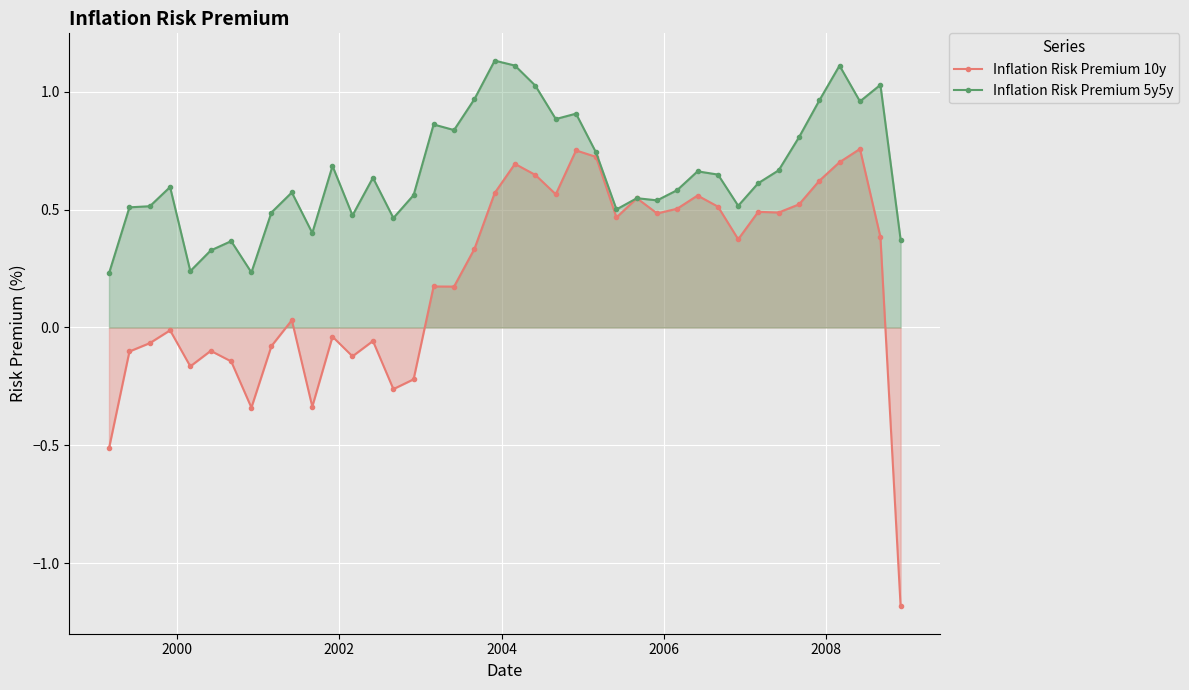

True or false: Inflation Risk Premium 10y and Inflation Risk Premium 5y5y intersect in this chart.

False